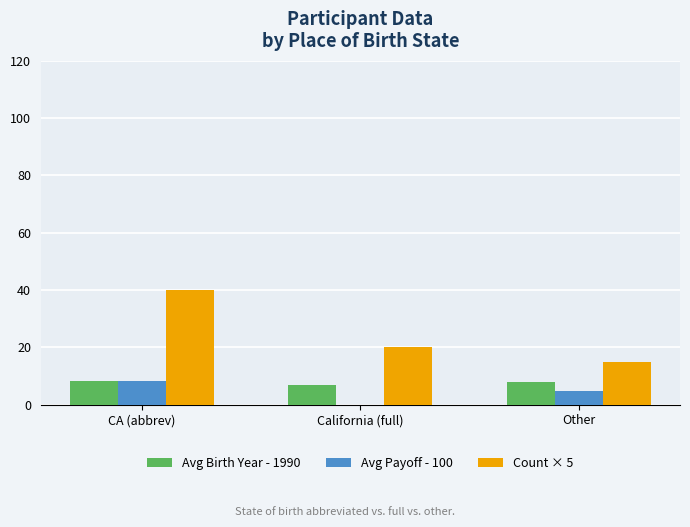

Reading right to left, transcribe all the data shown in this chart.

Avg Birth Year - 1990: 8.0	7.0	8.1
Avg Payoff - 100: 4.7	-3.0	8.2
Count × 5: 15.0	20.0	40.0